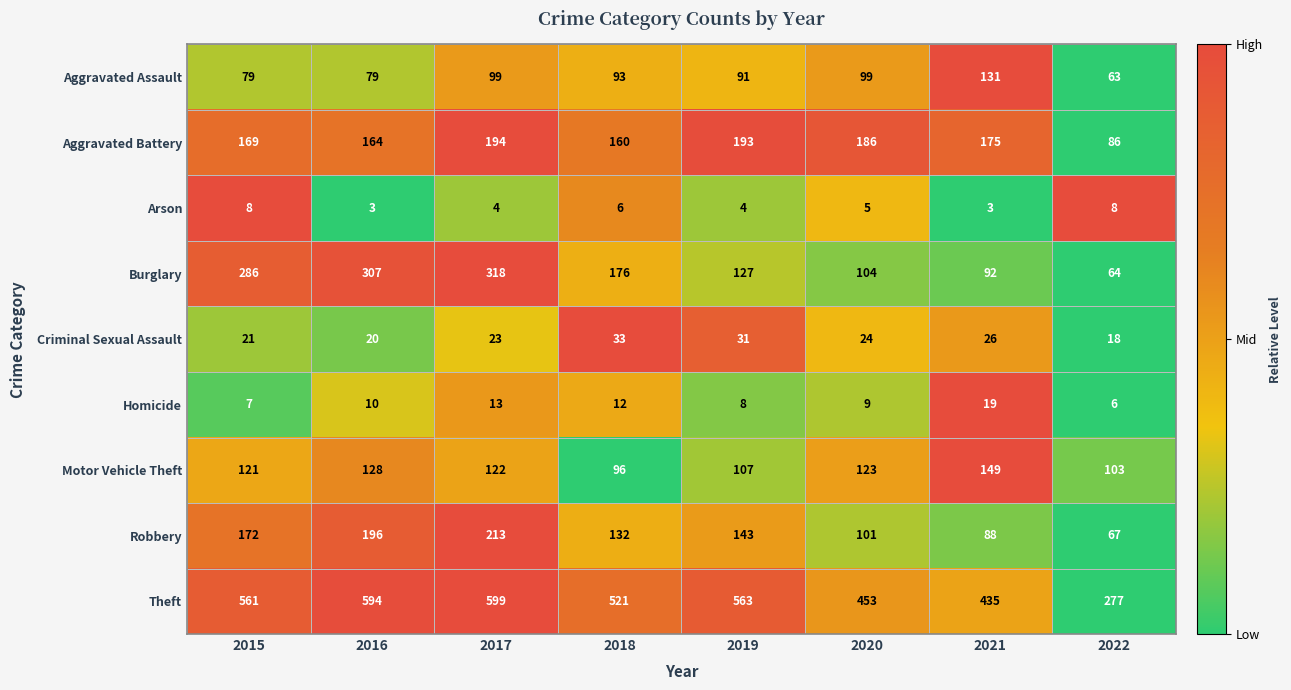

At which category does the chart reach its peak across all series?

2017